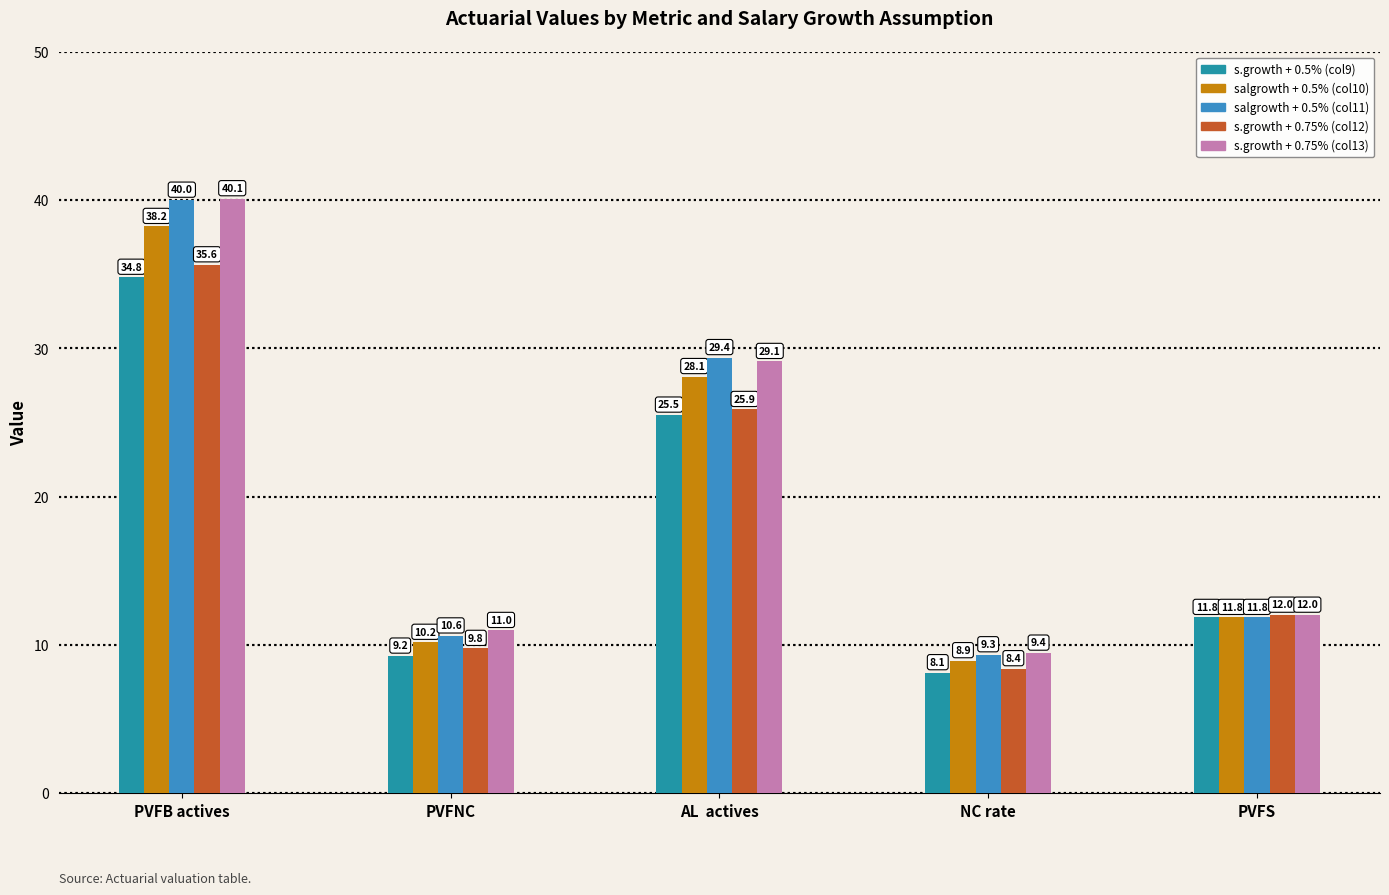

The value of s.growth + 0.5% (col9) at AL  actives is 34.6. True or false?

False